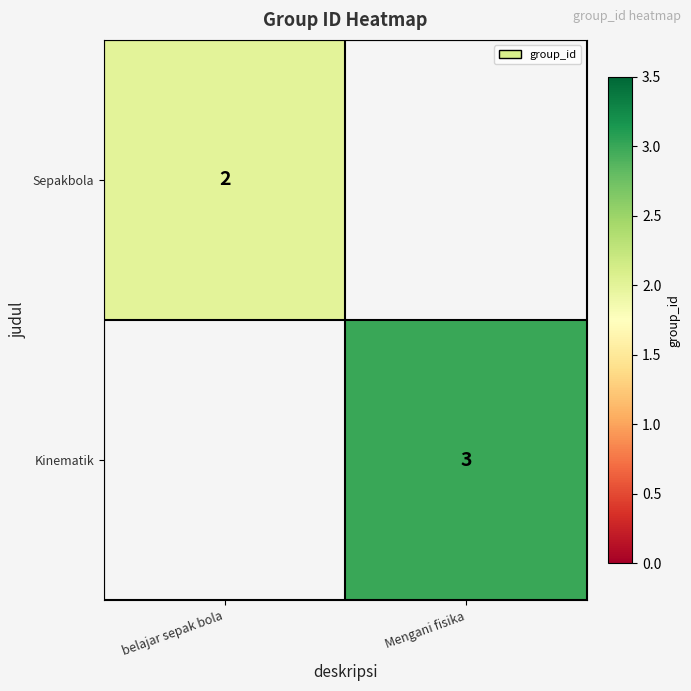

The value of Kinematik at Mengani fisika is 3. True or false?

True